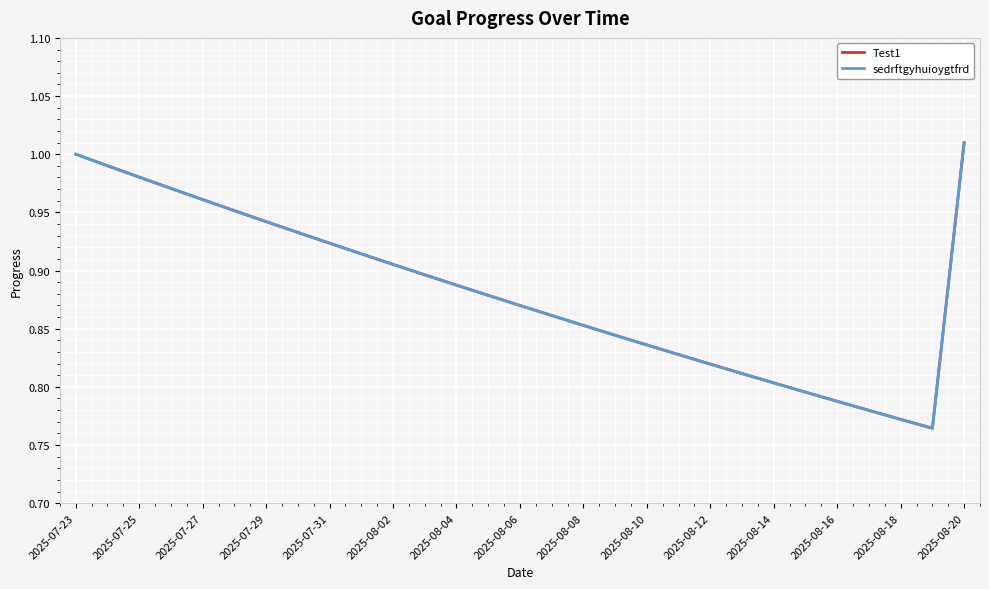

How many interior local valleys does the Test1 series have?

1